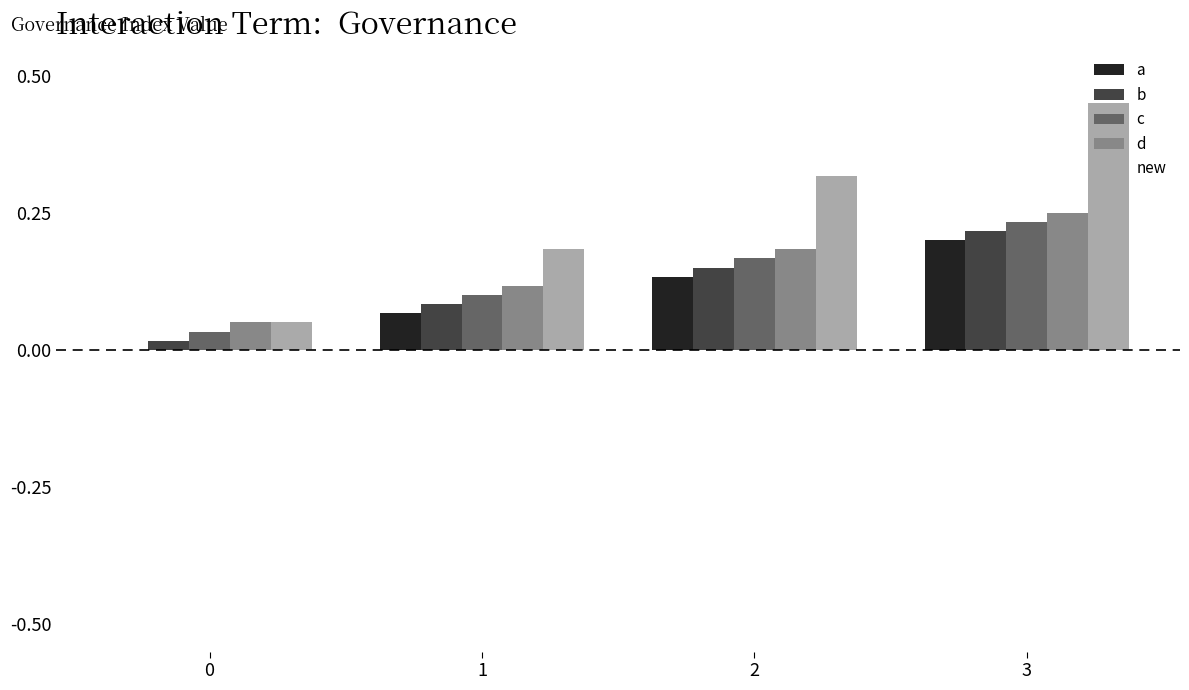

Is it true that c equals 0.2 at 1?

False